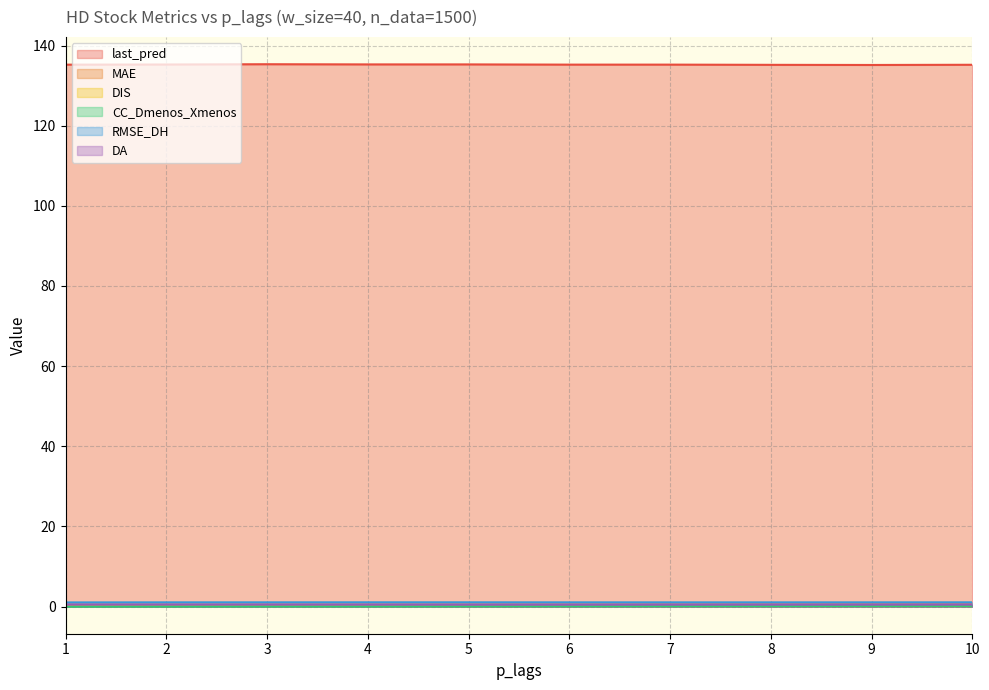

Does the chart display data point markers on the line(s)?

No